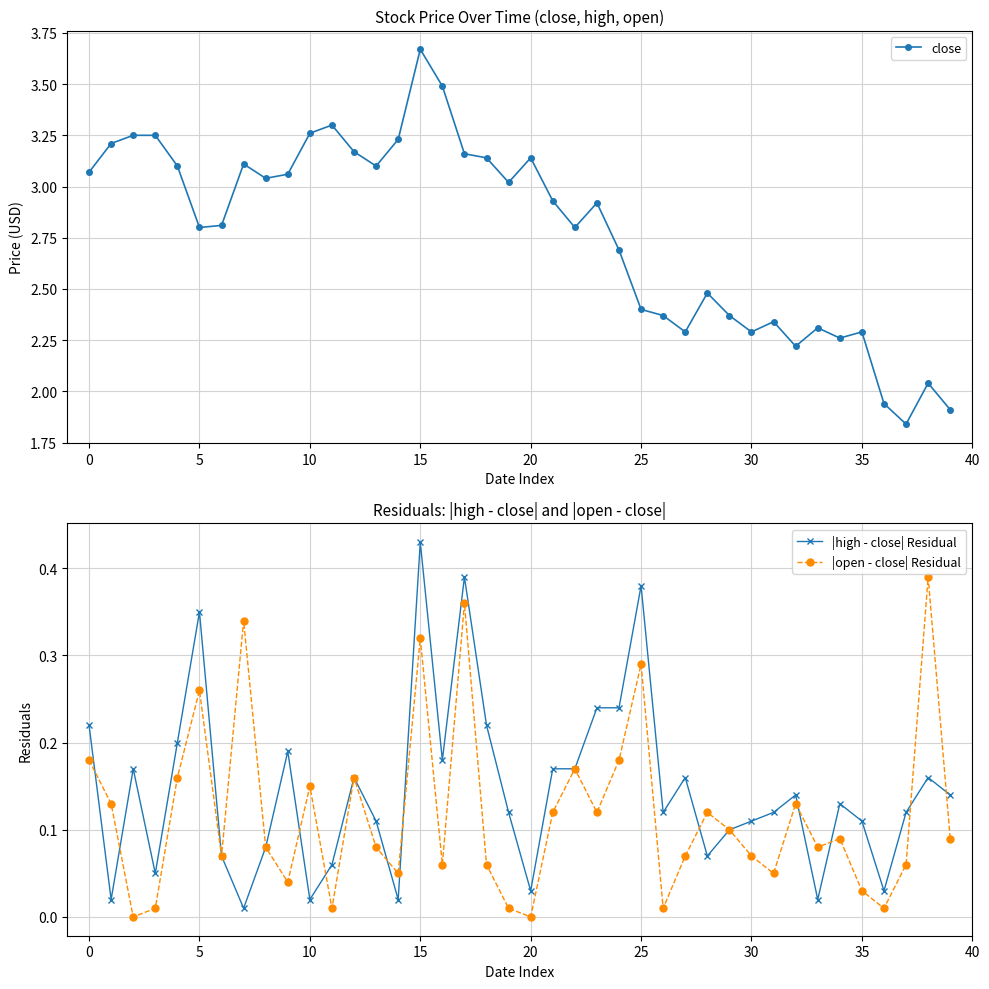

True or false: |high - close| Residual and close cross at least once.

False